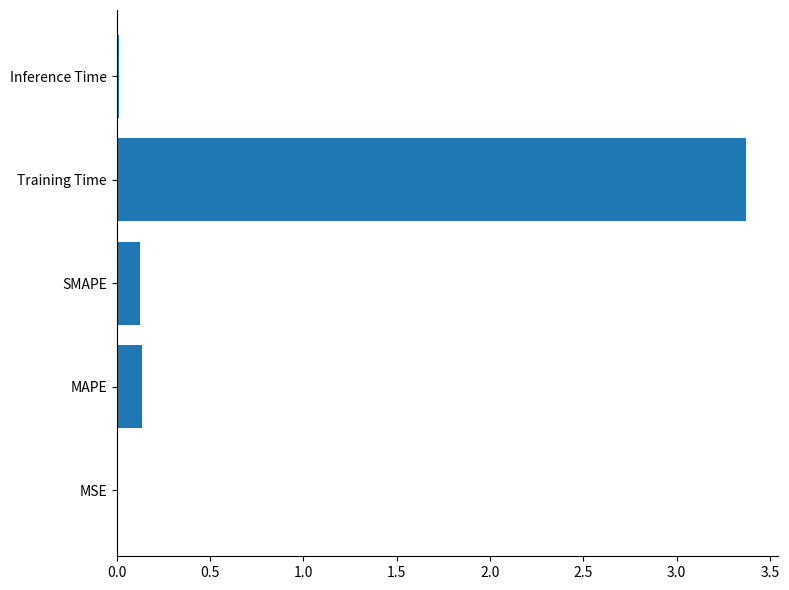

What is the greatest value displayed?

3.4